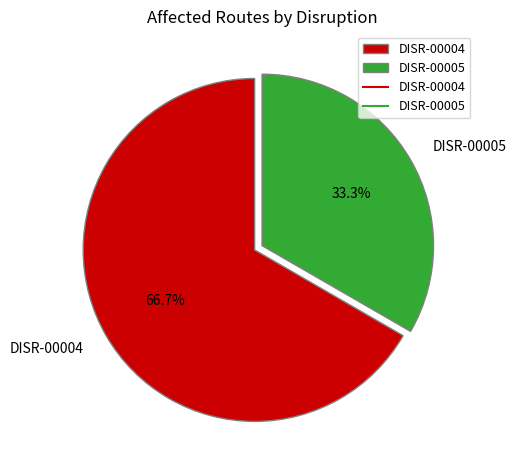

Approximately how many times larger is the value at DISR-00005 compared to DISR-00004?

0.5